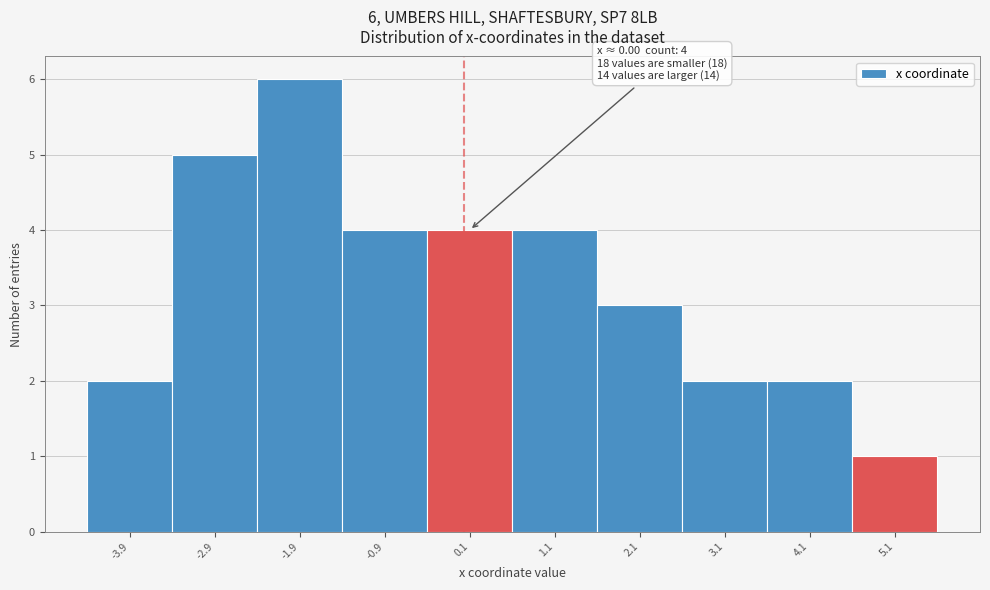

Over which range of the x-axis is the bar tallest?

-2.4 to -1.4